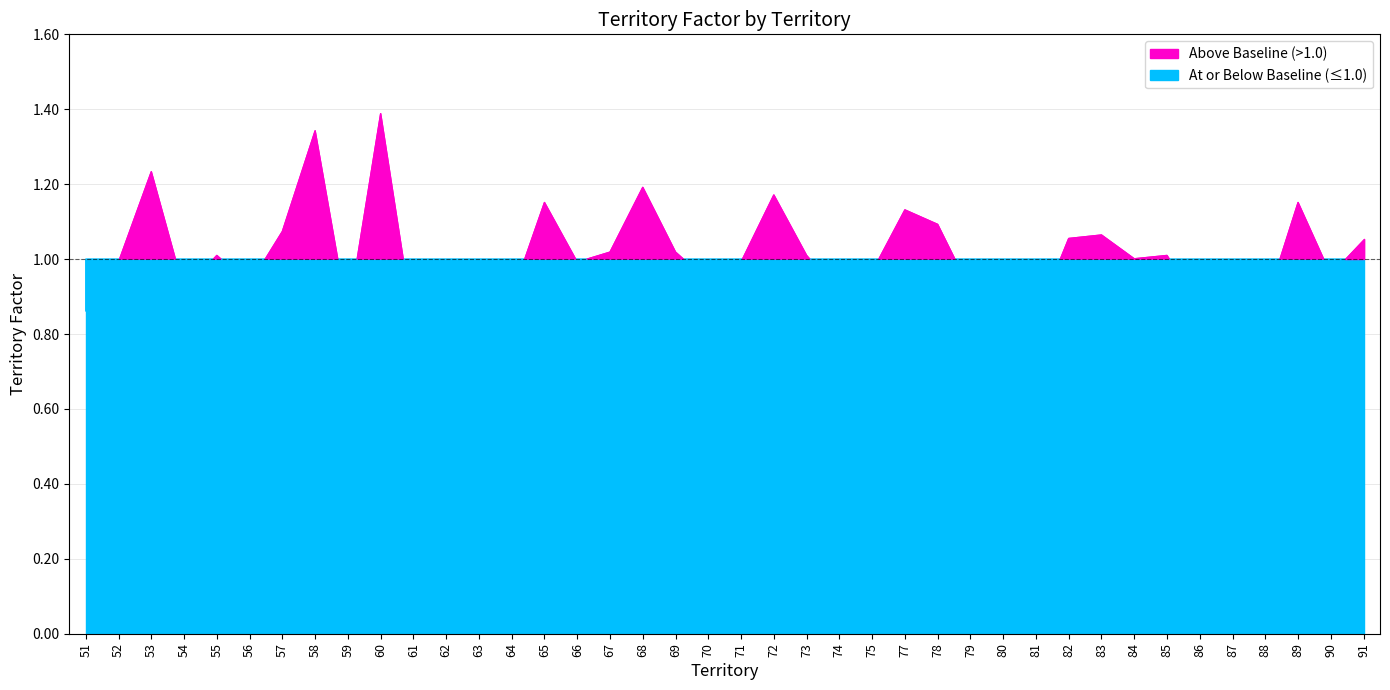

The chart shows a value of 0.6 at 79. True or false?

False